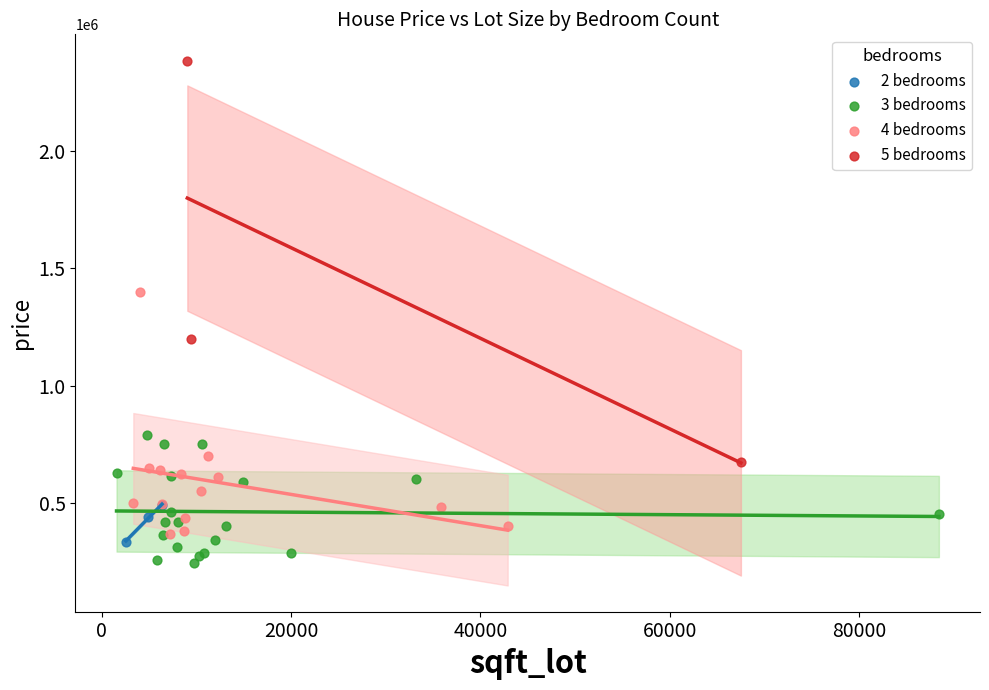

Which series has the widest spread of Y values?

5 bedrooms